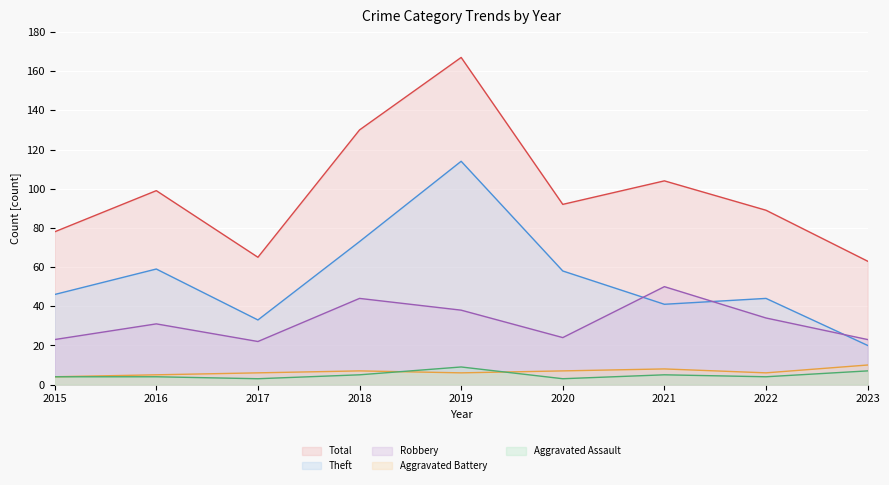

True or false: Theft and Robbery cross at least once.

True